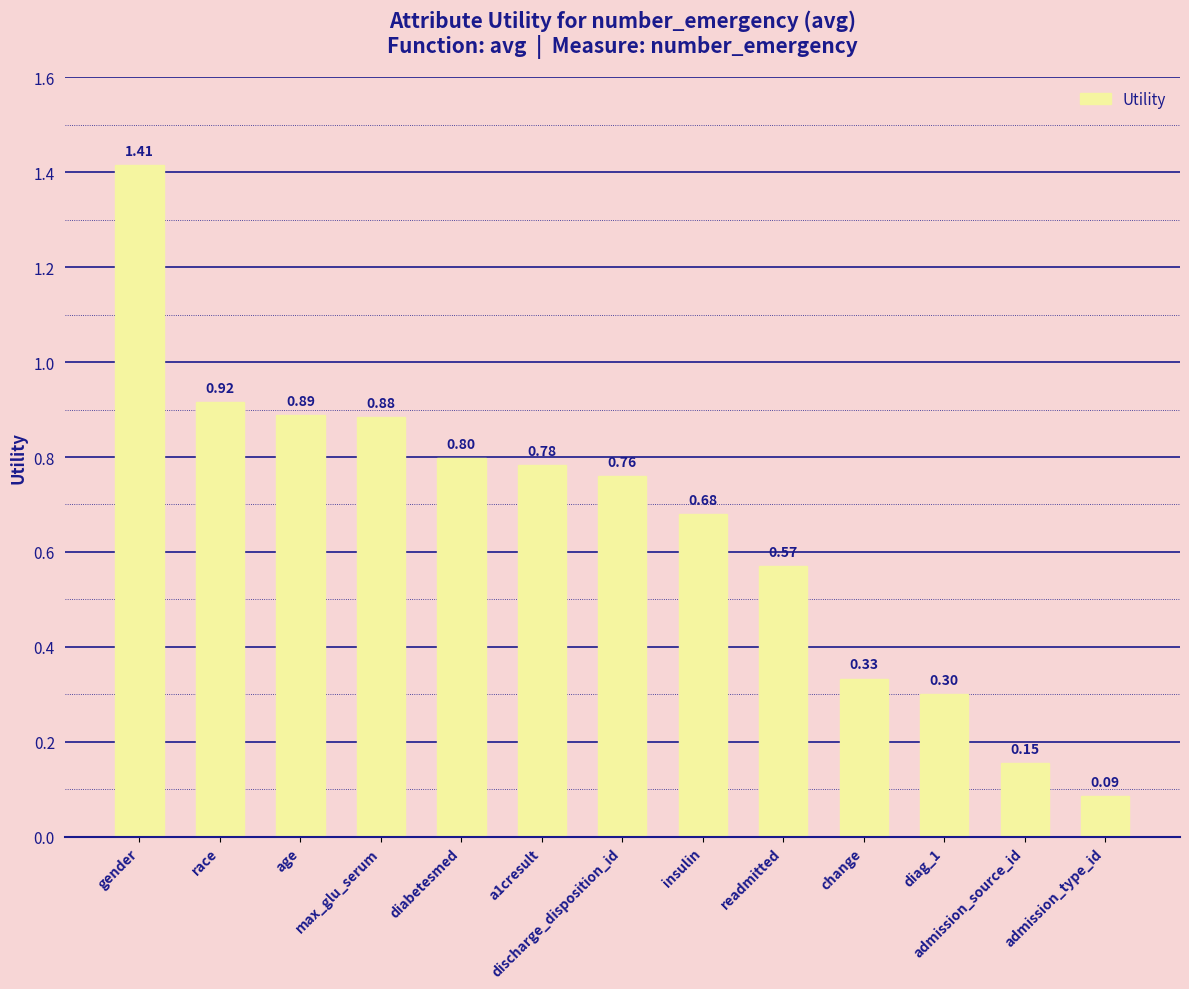

The value at race is 0.5. True or false?

False